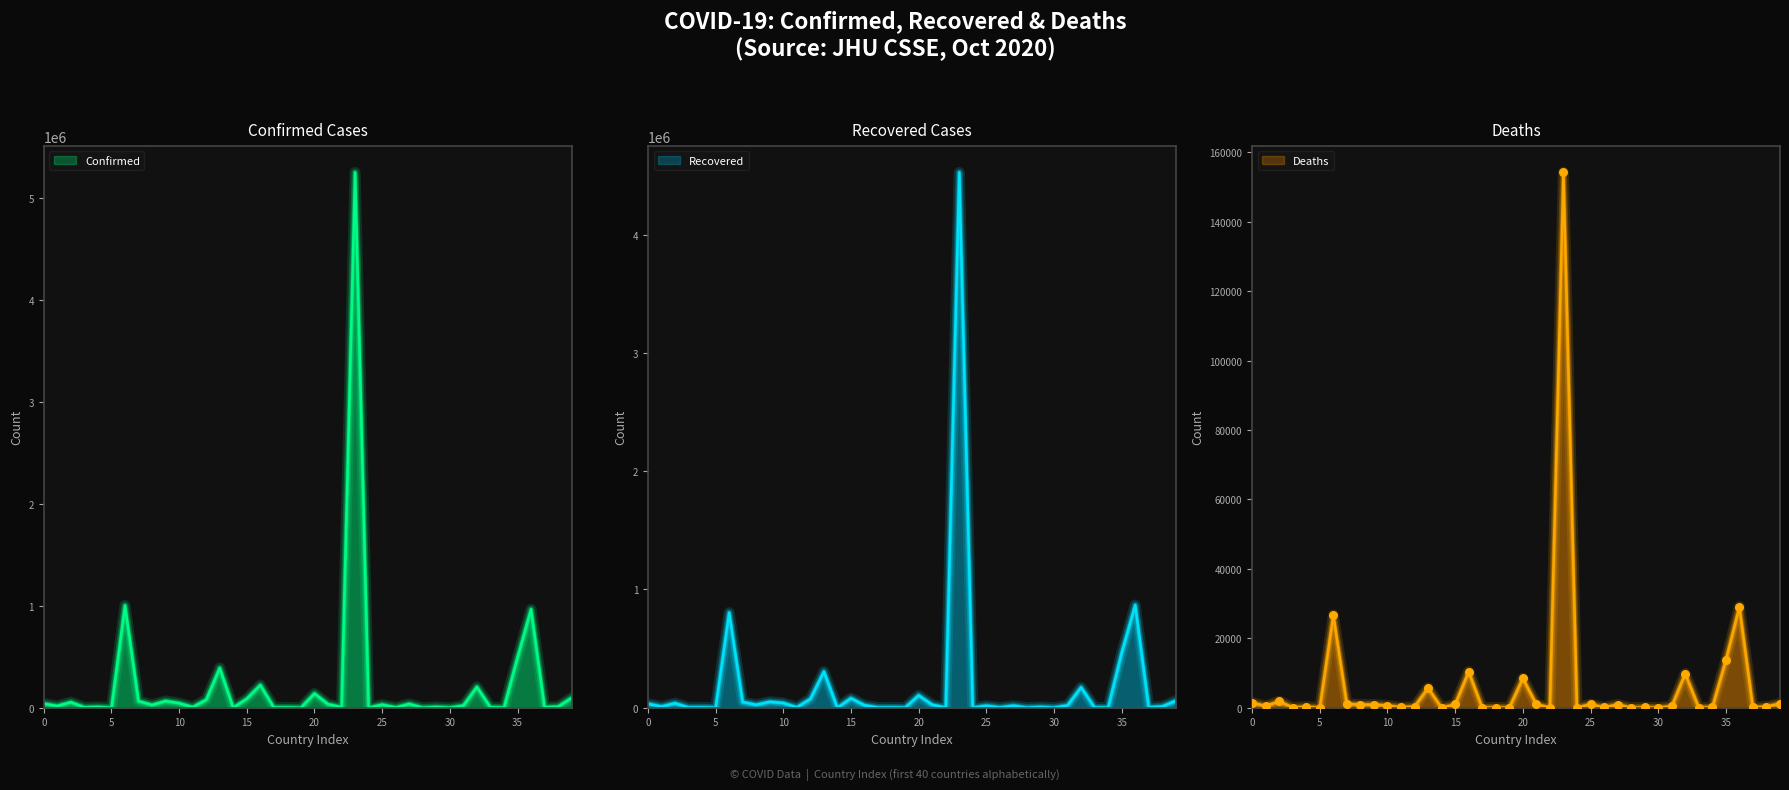

What are all the series names shown in the legend?

Confirmed, Recovered, Deaths